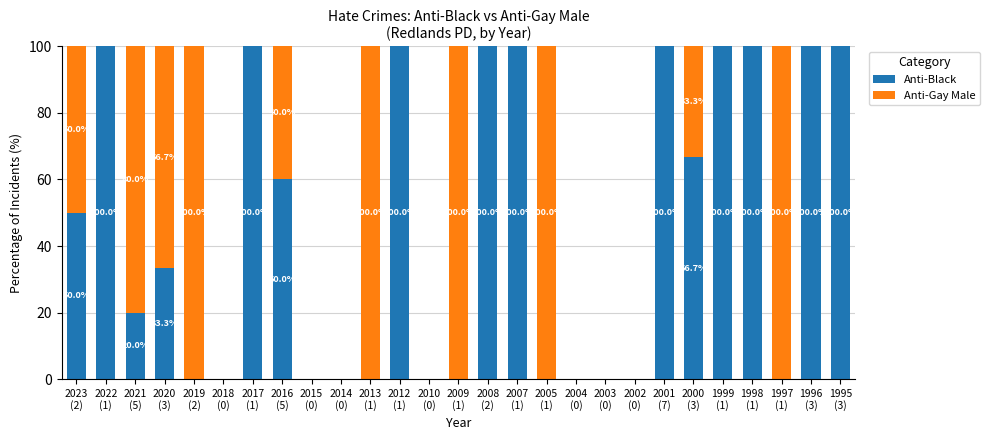

List the labels in order of Anti-Black value, largest first.

2022
(1), 2017
(1), 2012
(1), 2008
(2), 2007
(1), 2001
(7), 1999
(1), 1998
(1), 1996
(3), 1995
(3), 2000
(3), 2016
(5), 2023
(2), 2020
(3), 2021
(5), 2019
(2), 2018
(0), 2015
(0), 2014
(0), 2013
(1), 2010
(0), 2009
(1), 2005
(1), 2004
(0), 2003
(0), 2002
(0), 1997
(1)